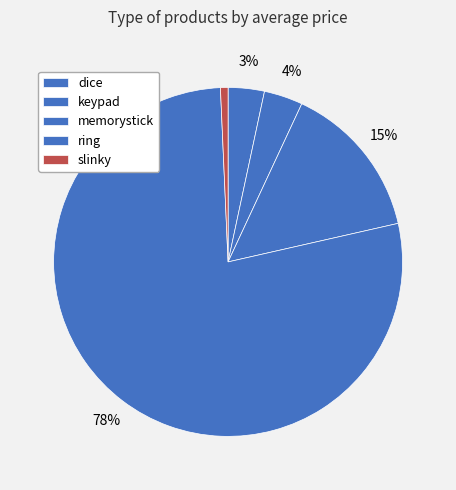

To the nearest percent, what percentage of the pie is memorystick?

15%